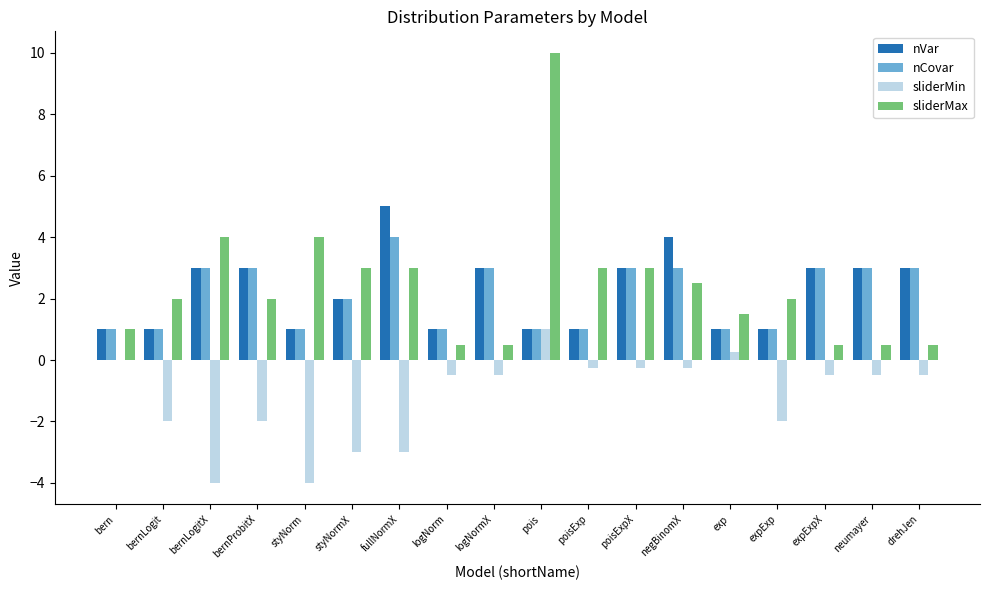

The nVar series shows 2.0 at styNormX. True or false?

True